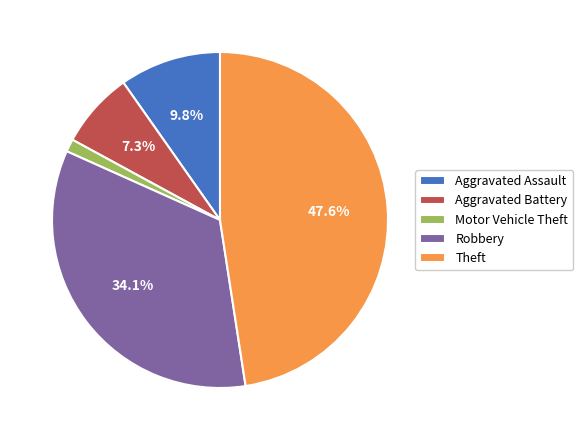

Do Theft and Robbery together represent more than half of the pie?

Yes